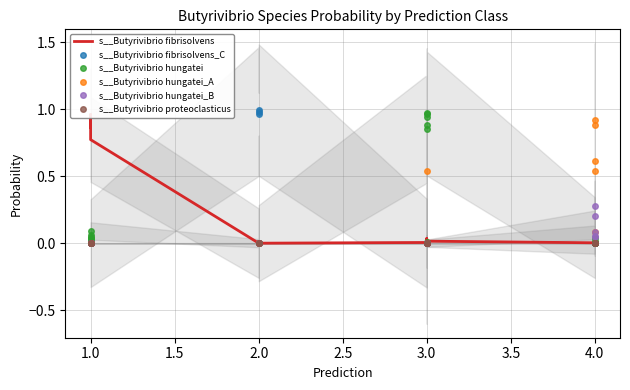

How many lines are shown in the chart?

6